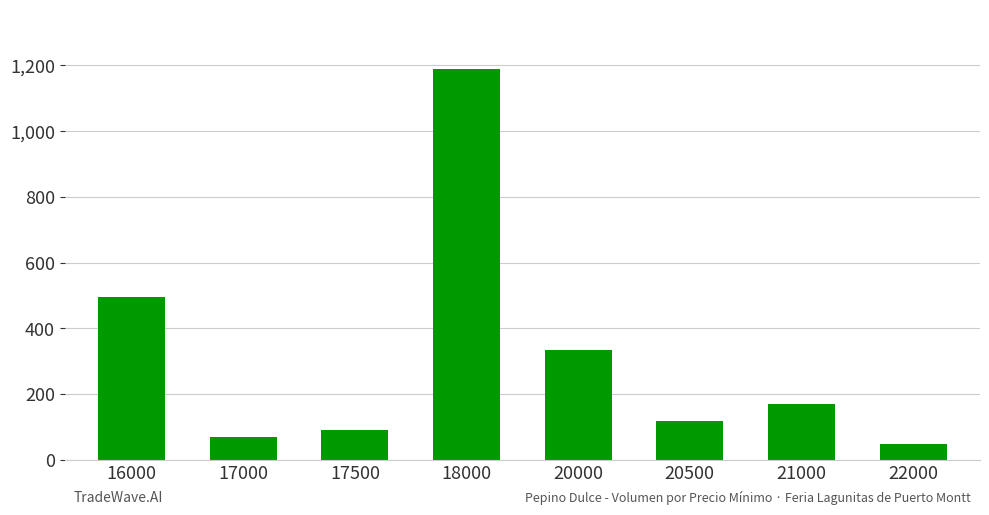

The chart shows a value of 1190 at 18000. True or false?

True